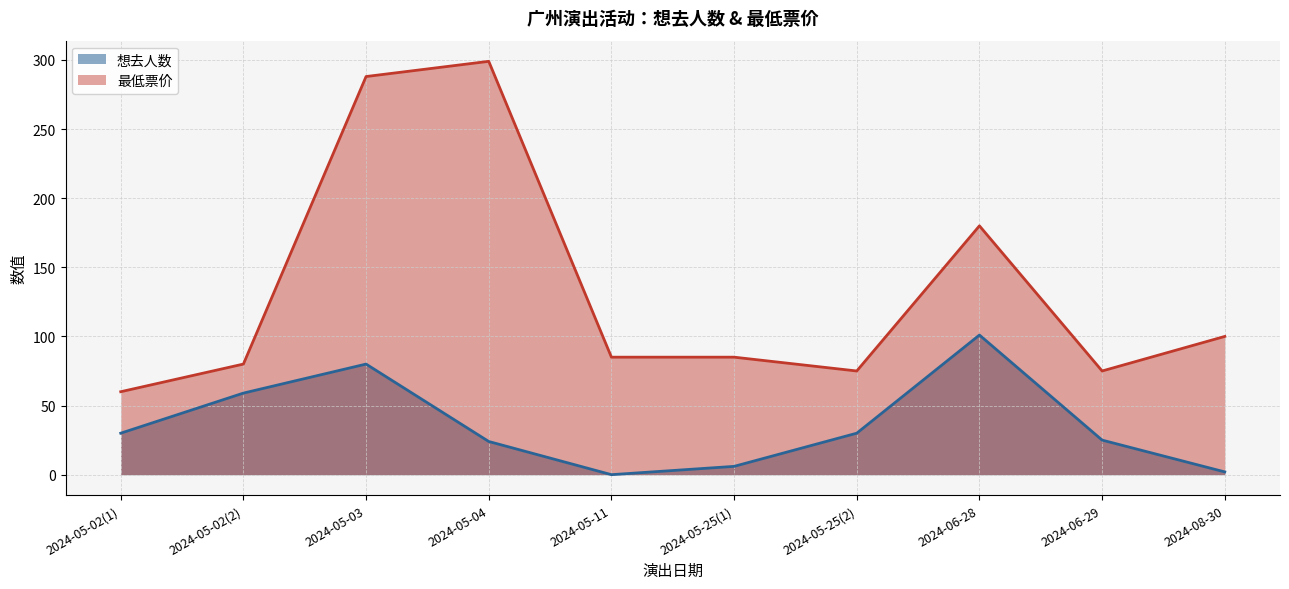

True or false: 想去人数 and 最低票价 intersect in this chart.

False